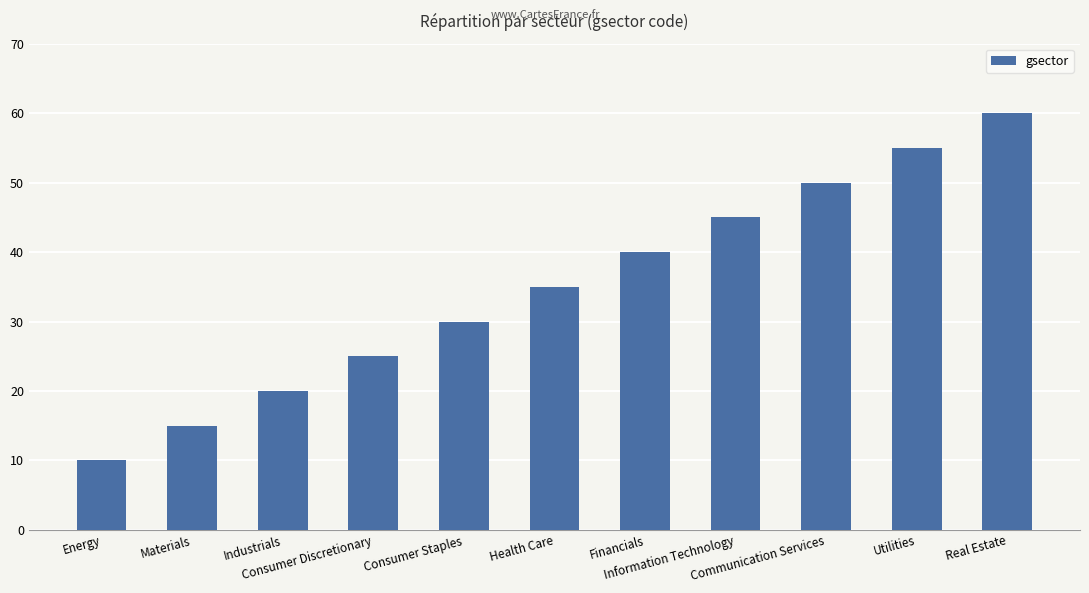

What position from the right is Health Care?

6